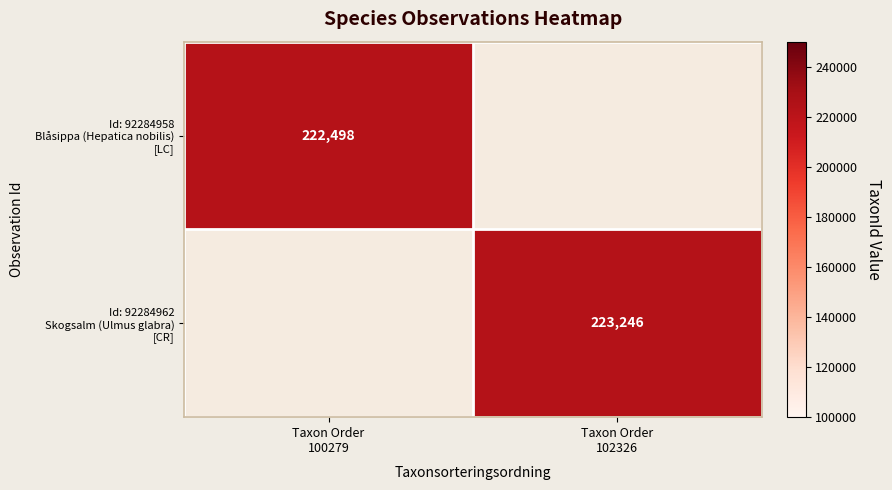

At how many categories does at least one series exceed 223052?

1